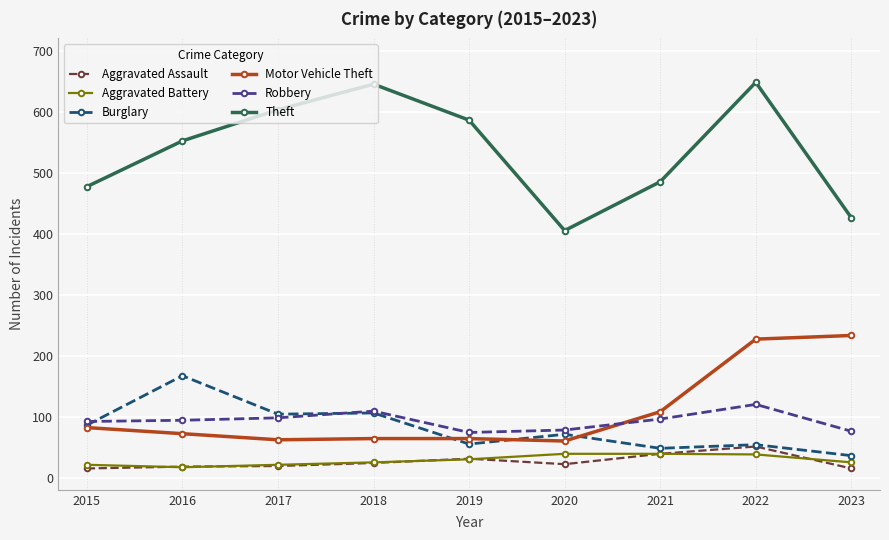

True or false: Aggravated Assault and Motor Vehicle Theft intersect in this chart.

False